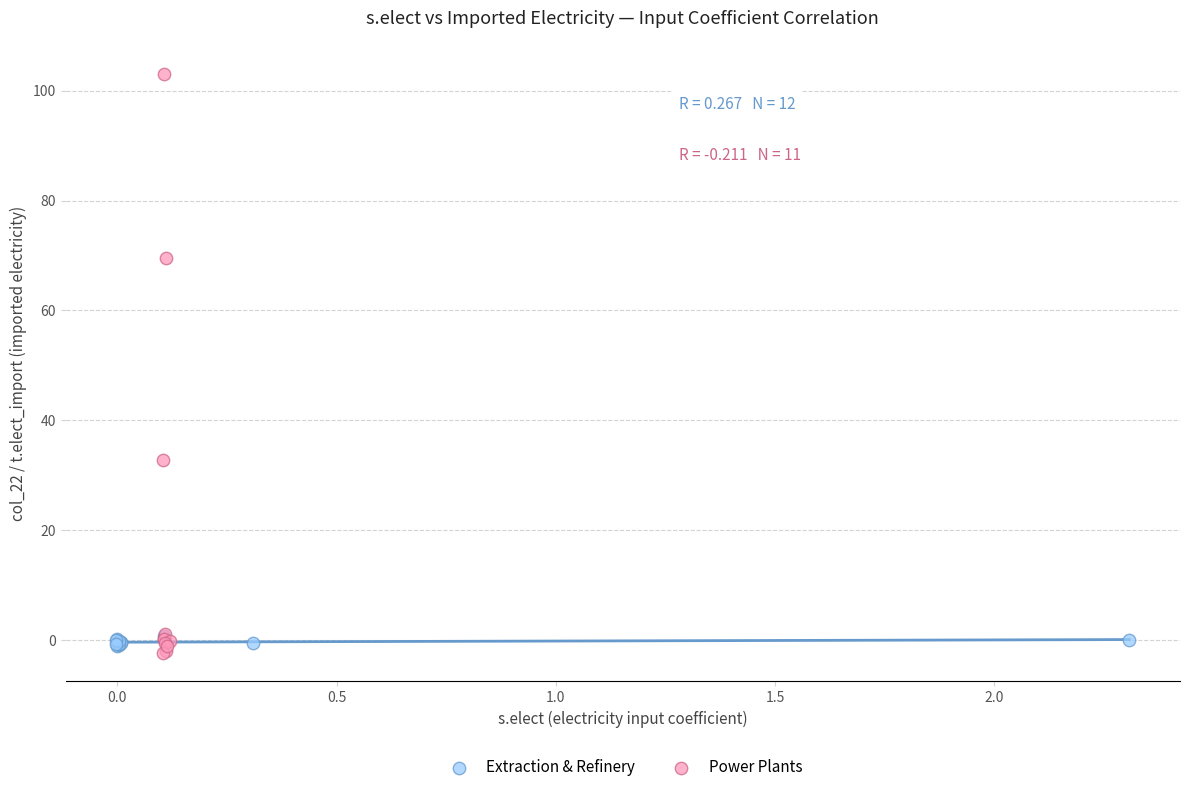

Which series has the largest Y range (max minus min)?

Power Plants